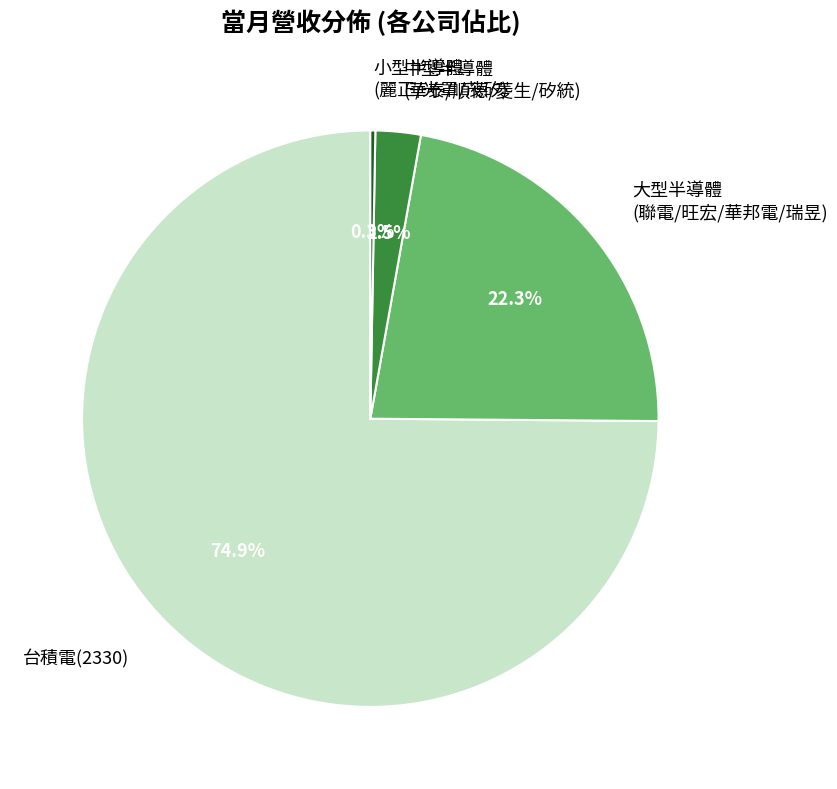

How much of the chart is everything except 小型半導體 (麗正/光罩/茂矽)?

99.7%